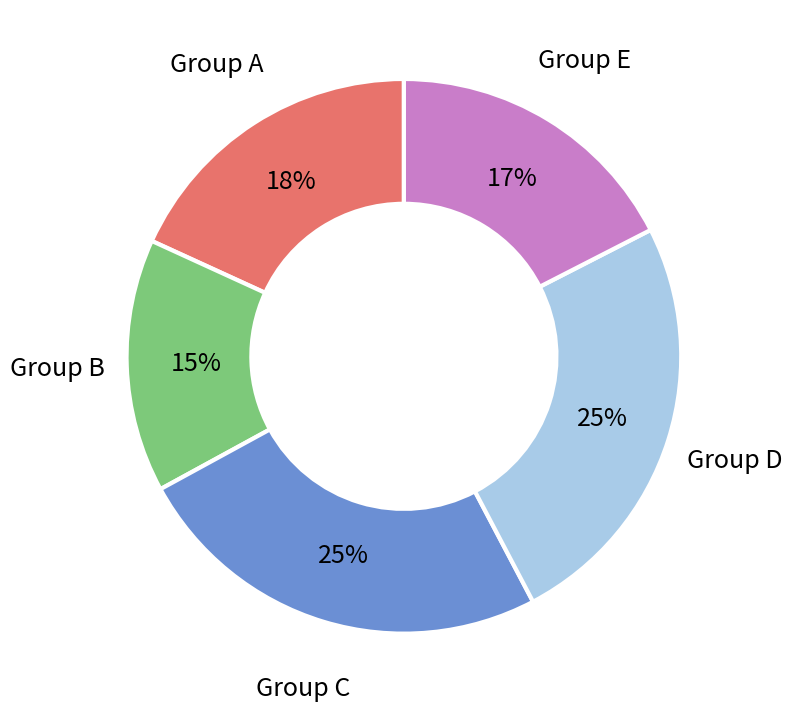

The Group B slice represents 7% of the pie. True or false?

False